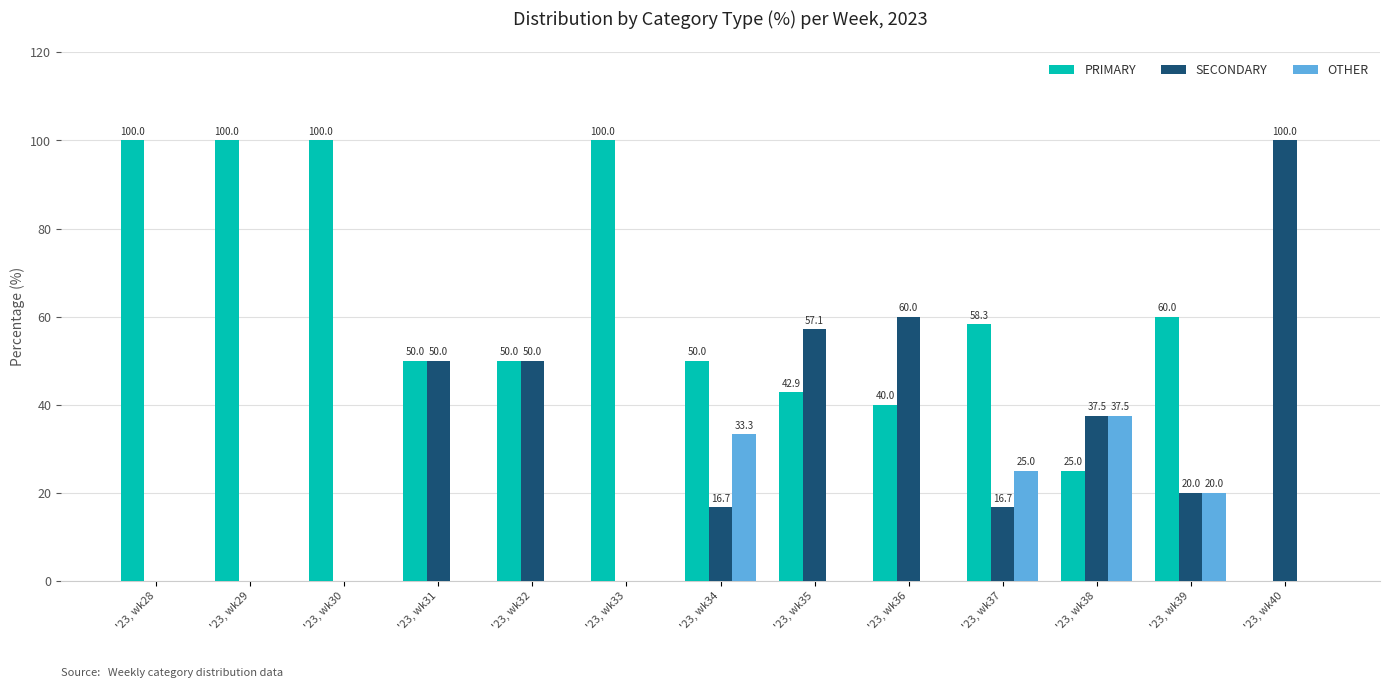

Is it true that PRIMARY equals 25.0 at '23, wk38?

True